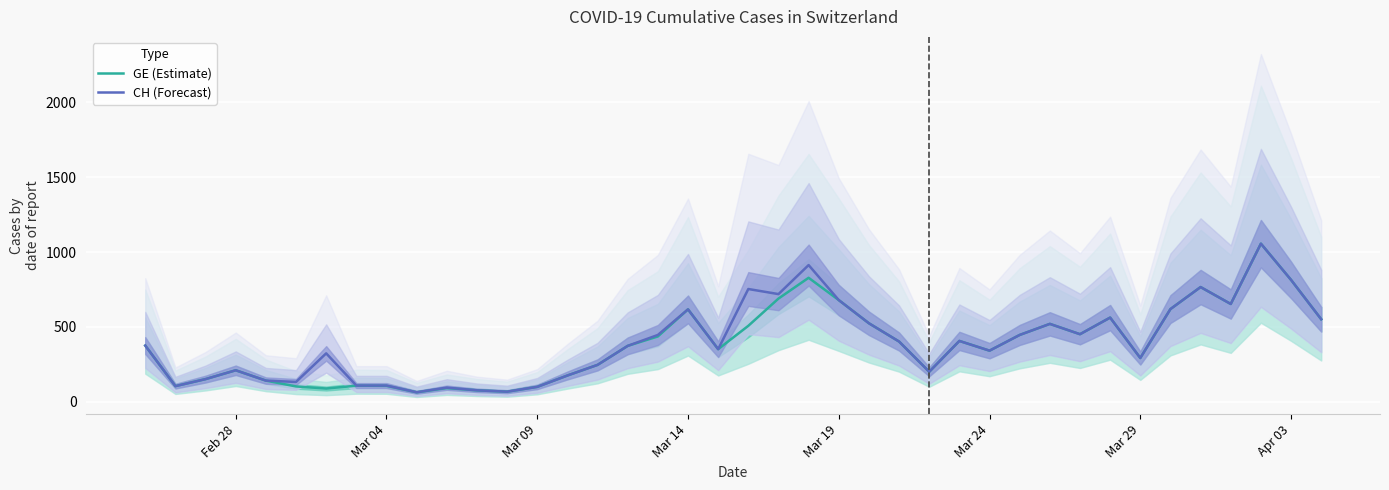

What is the highest value of the GE (Estimate) series?

1056